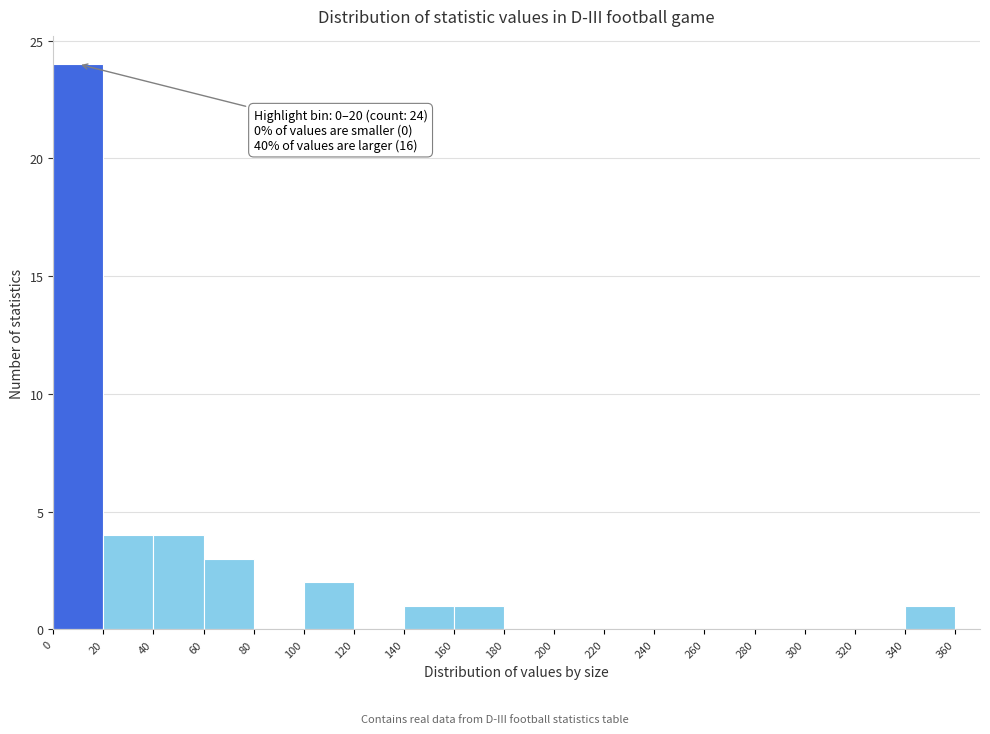

Over which range of the x-axis is the bar tallest?

0 to 20